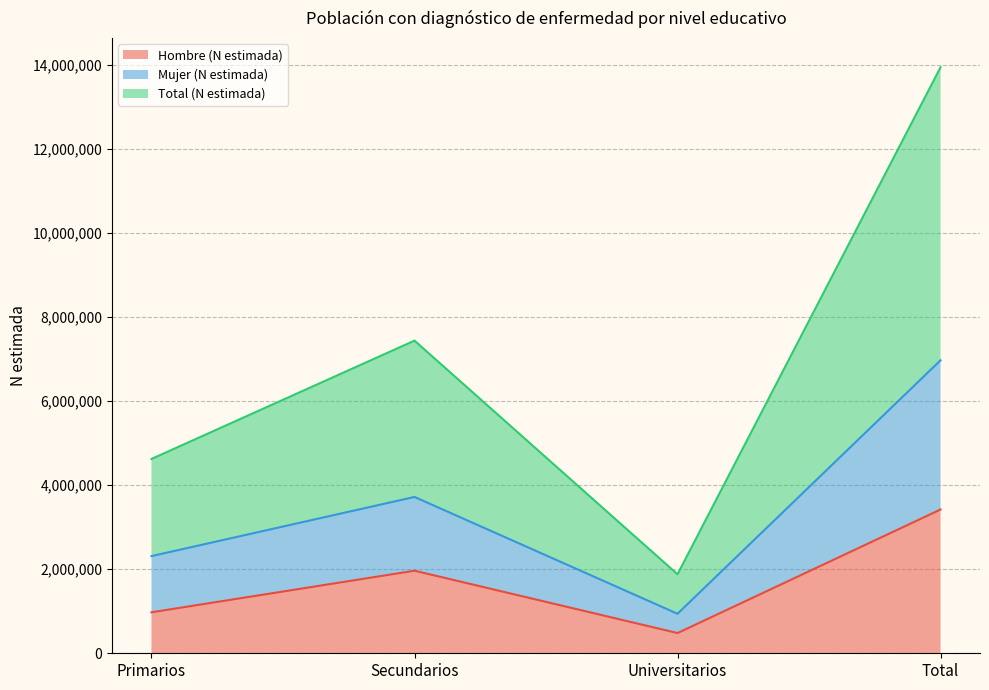

How many categories are shown in the chart?

4